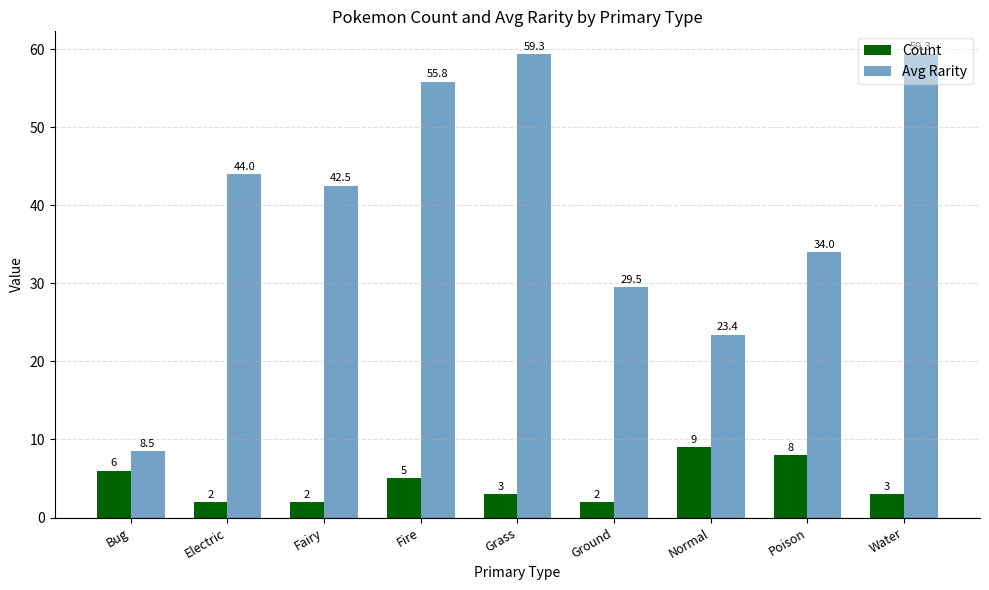

What is the sum of all Avg Rarity values?

356.3